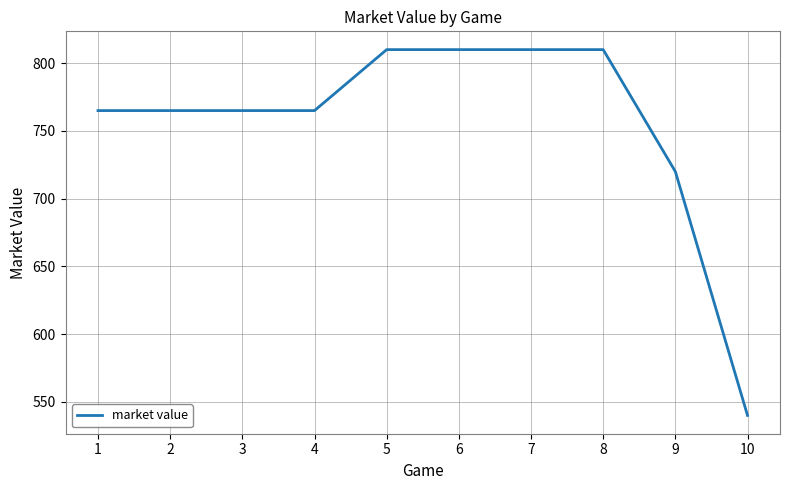

Does the chart display data point markers on the line(s)?

No